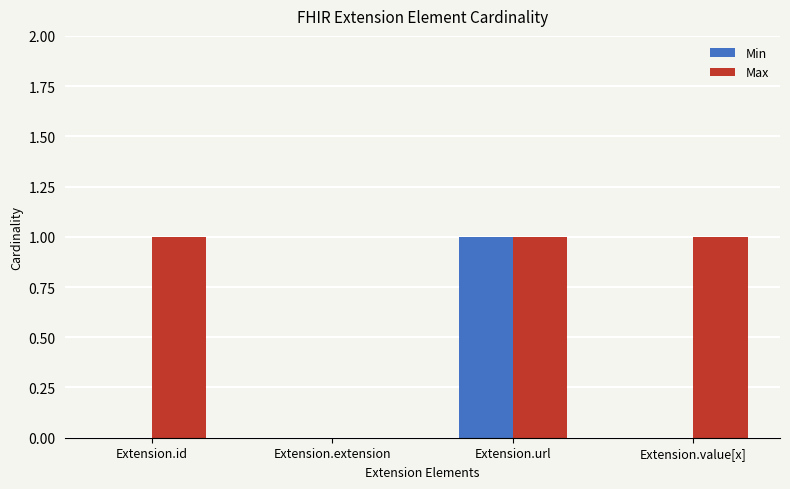

Which series has the largest total across all categories?

Max